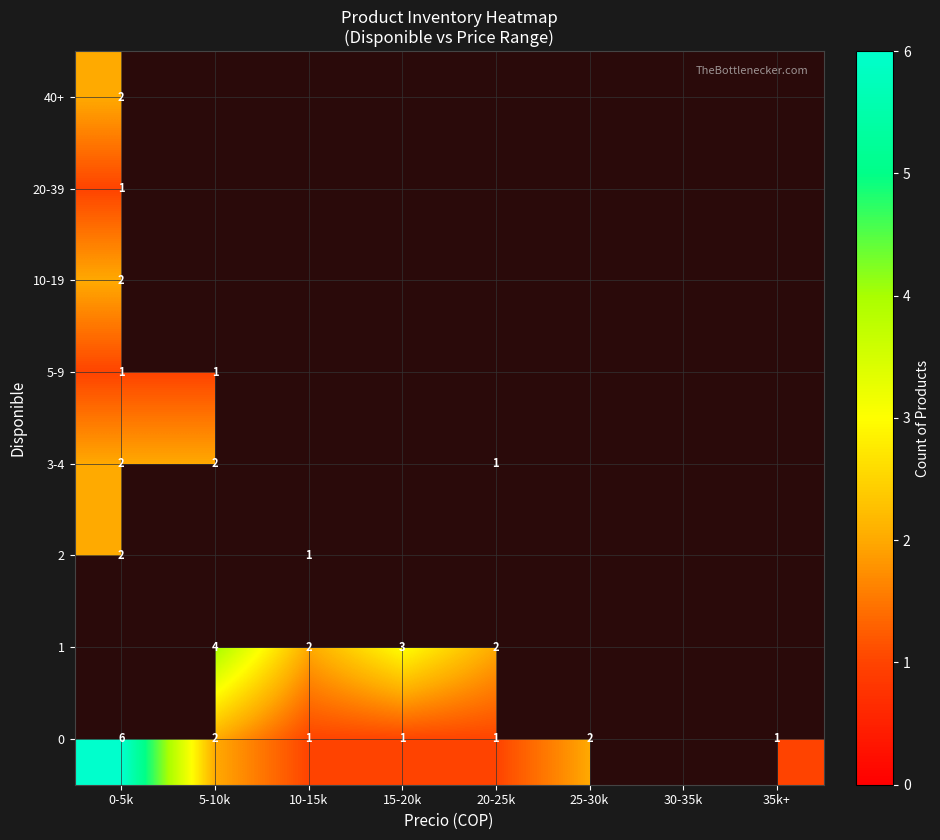

Which has a higher value, 5-10k or 0-5k?

0-5k